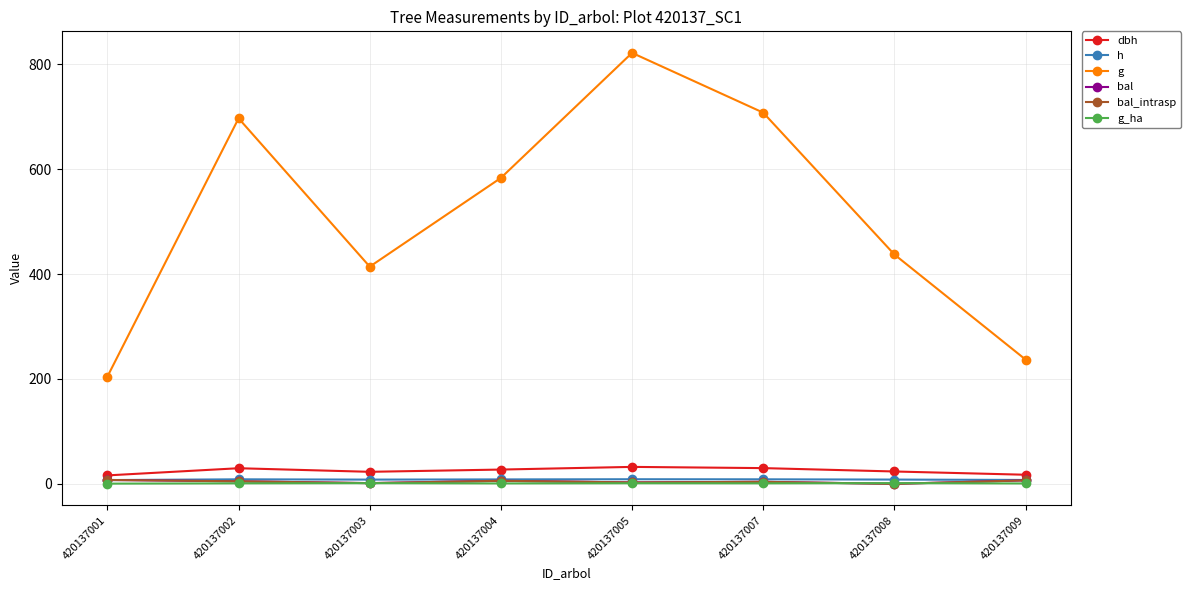

True or false: g and dbh intersect in this chart.

False